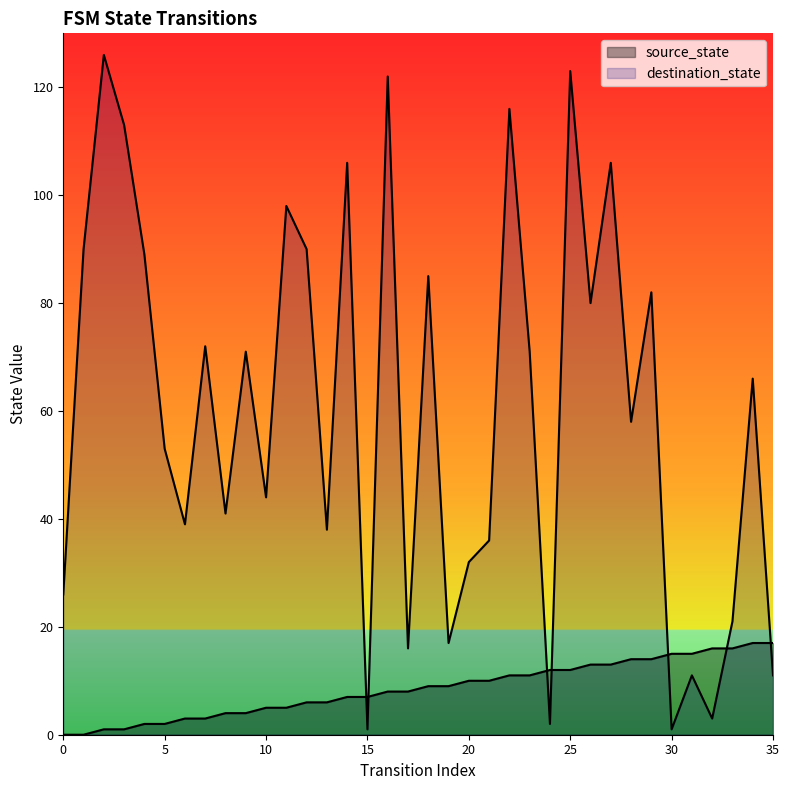

Which has a higher value, 4 or 29?

29